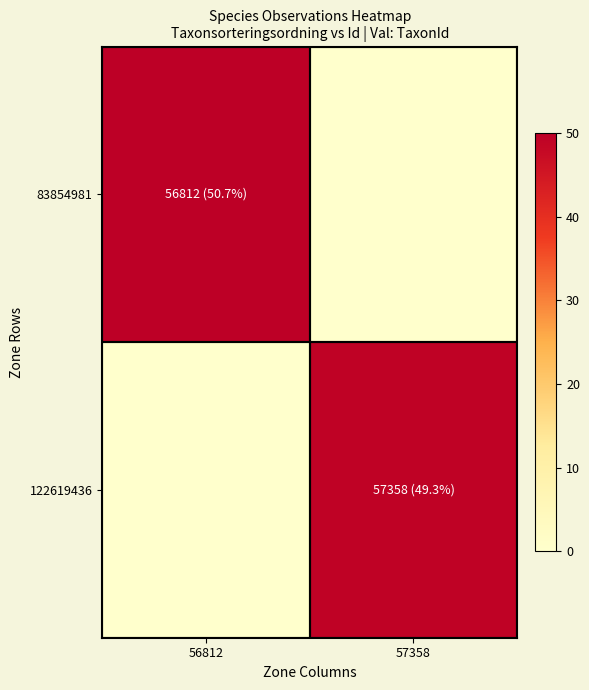

Between 56812 and 57358, which is larger?

57358